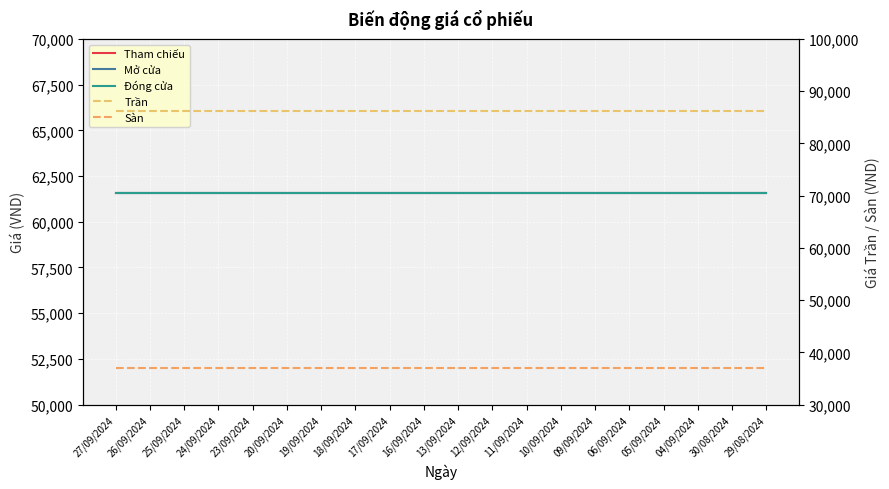

What is the sum of all Đóng cửa values?

1232000